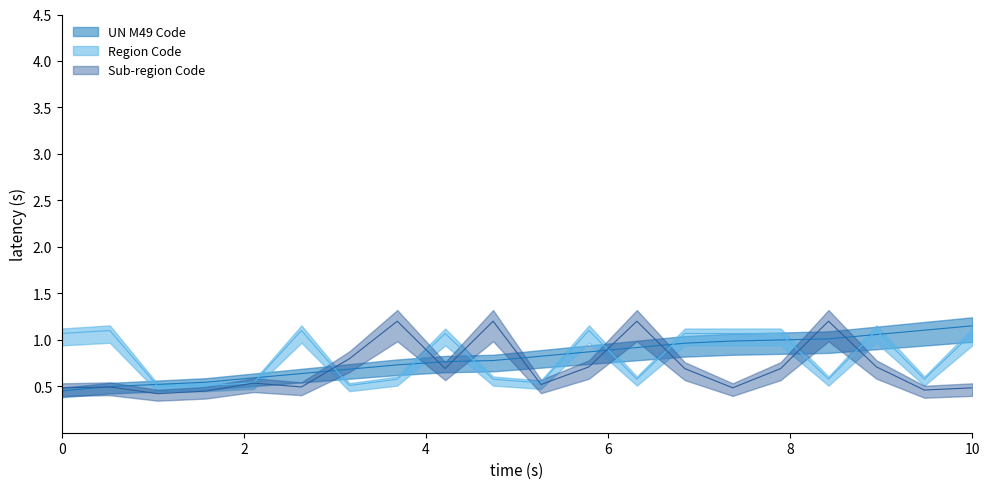

Does the chart have visible grid lines?

No